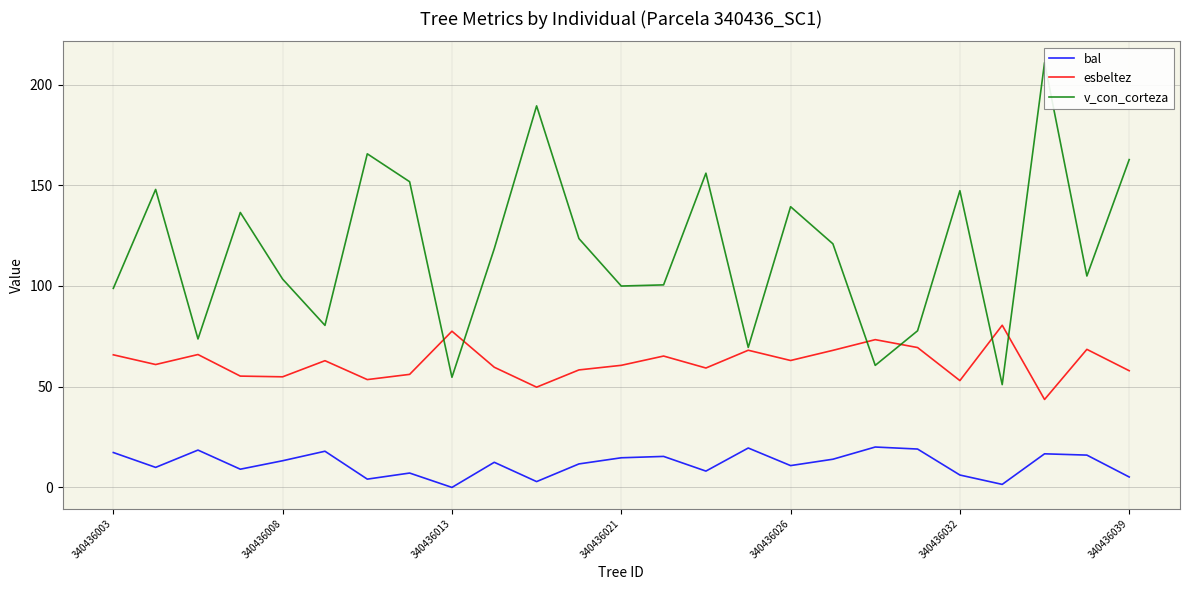

The esbeltez series shows 89.2 at 340436003. True or false?

False